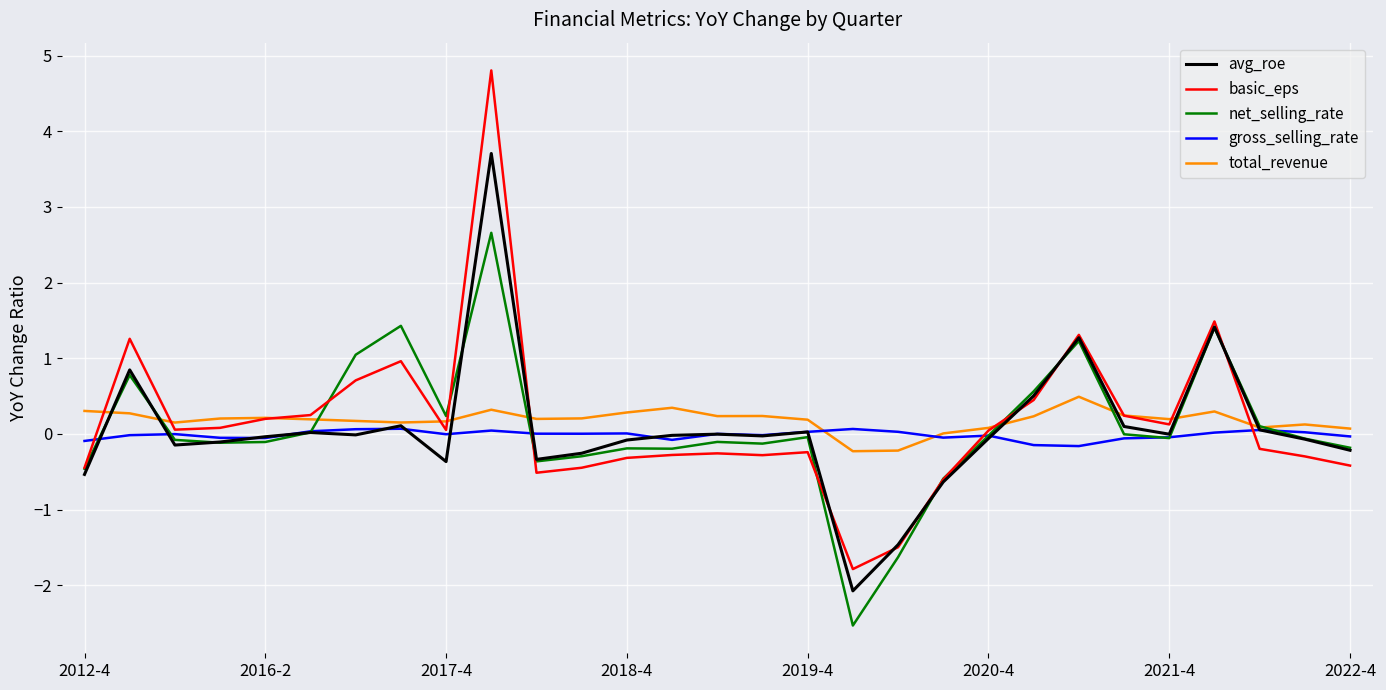

What is the smallest value displayed?

-2.5